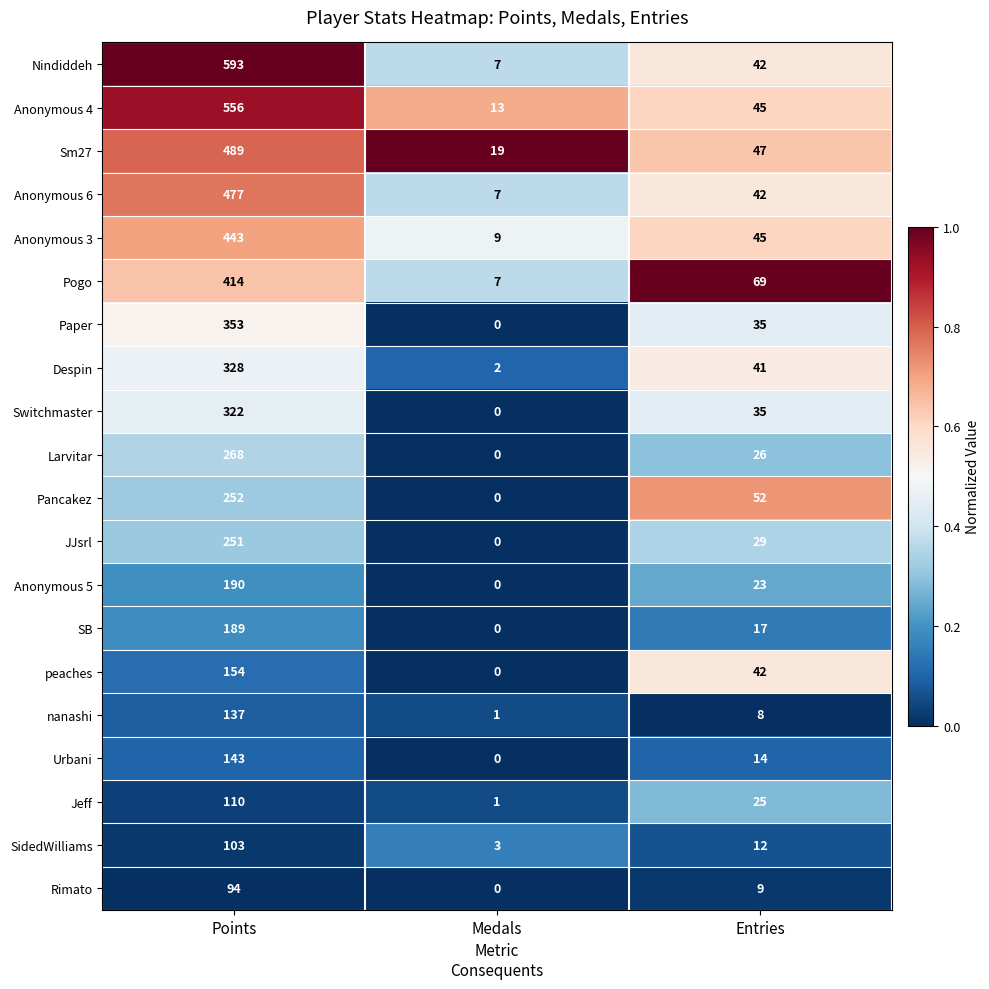

How many categories are shown in the chart?

3